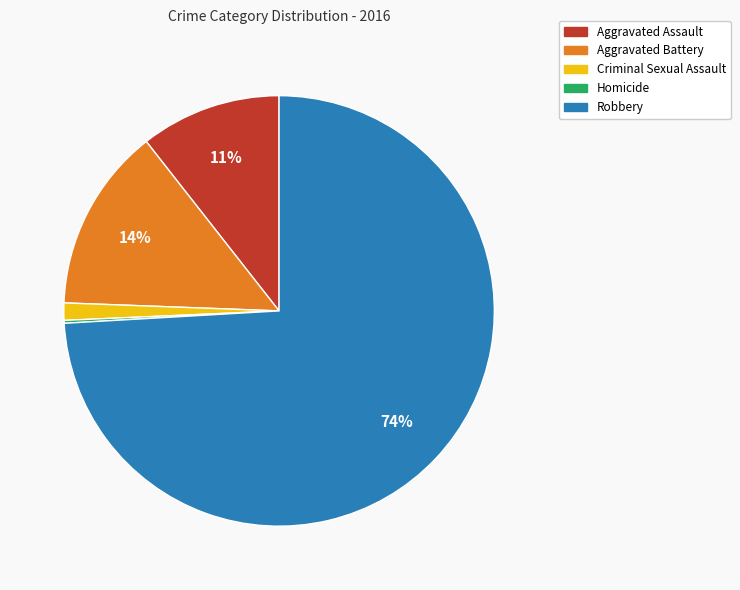

Does any single category account for the majority?

Yes